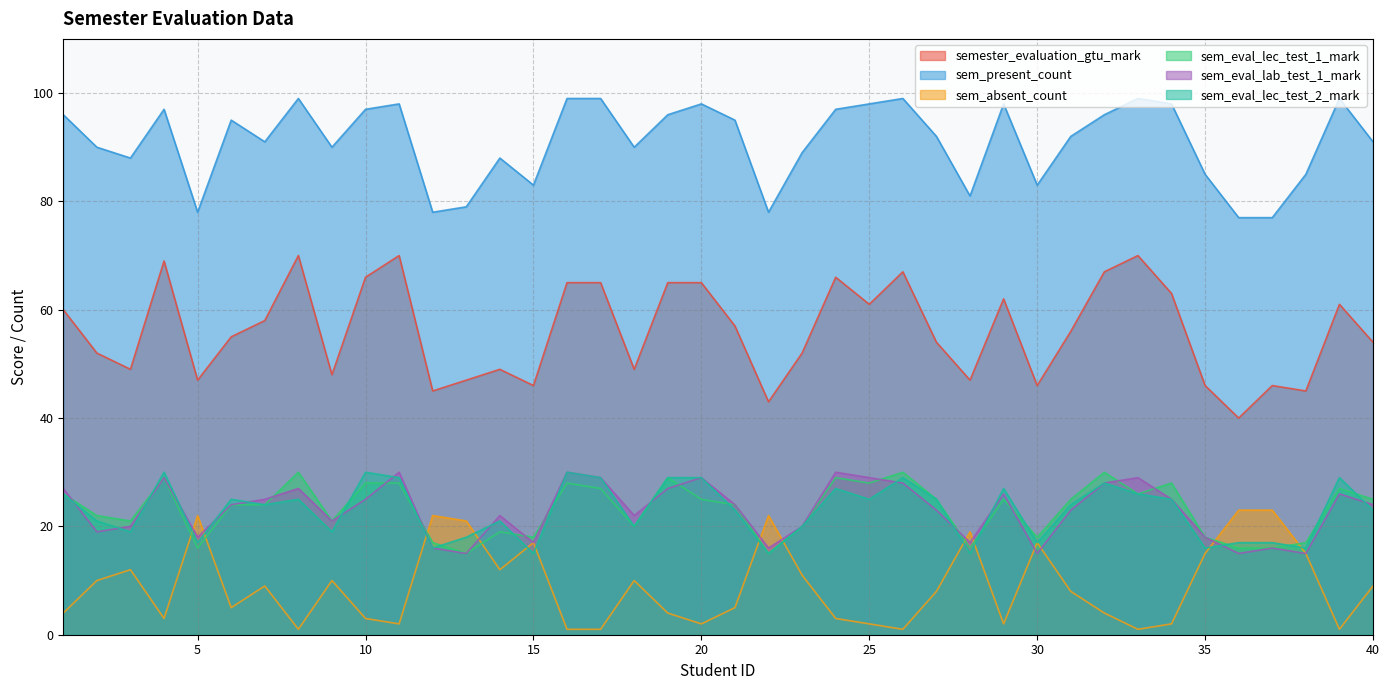

How many interior local valleys does the sem_eval_lab_test_1_mark series have?

11